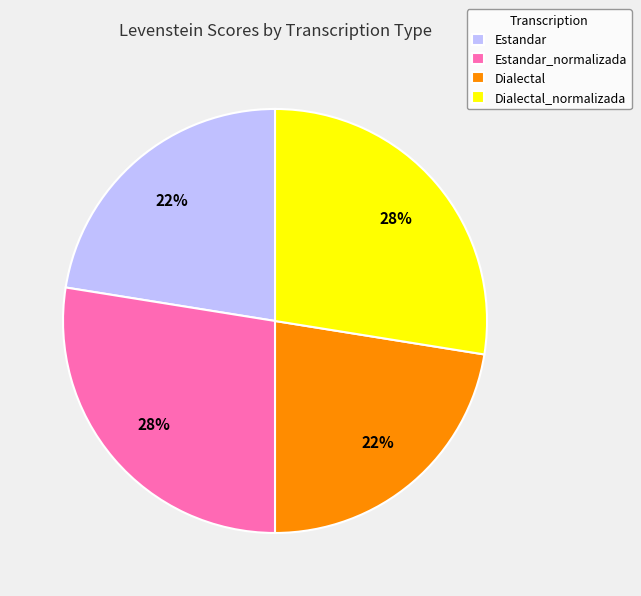

Is it true that Estandar is 22% of the pie?

True